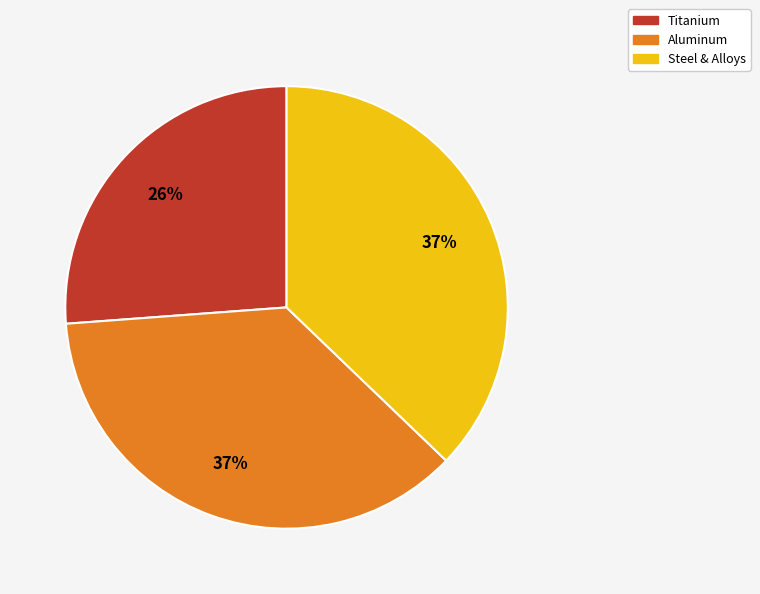

How many segments does this pie chart have?

3